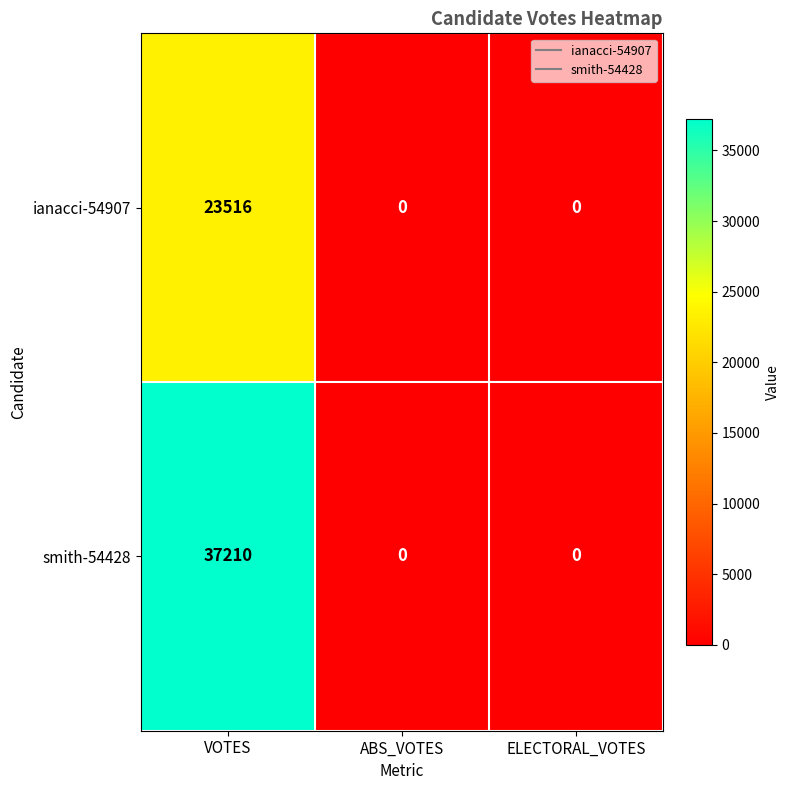

Reading right to left, extract all data points from this chart.

ianacci-54907: 0	0	23516
smith-54428: 0	0	37210